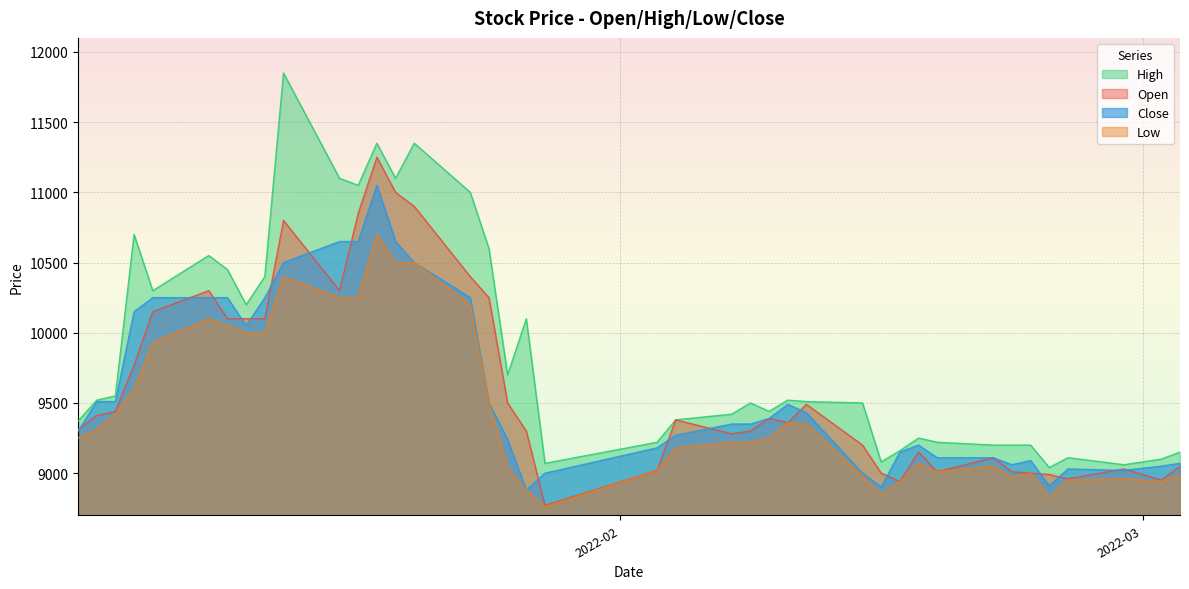

What is the greatest value displayed?

11850